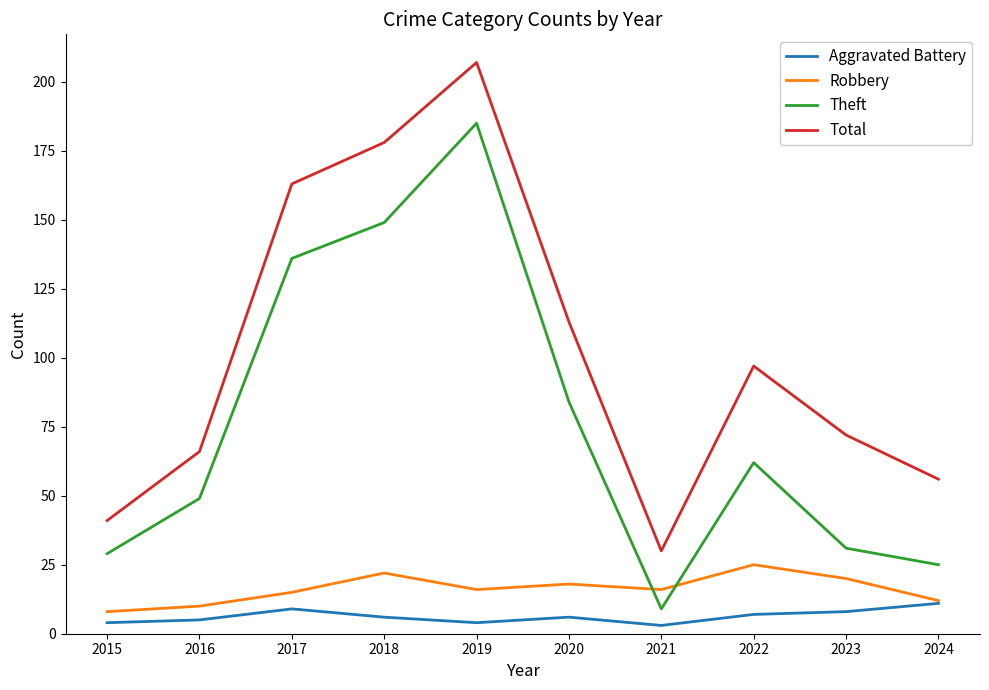

Which series changed the most between 2020 and 2023?

Theft